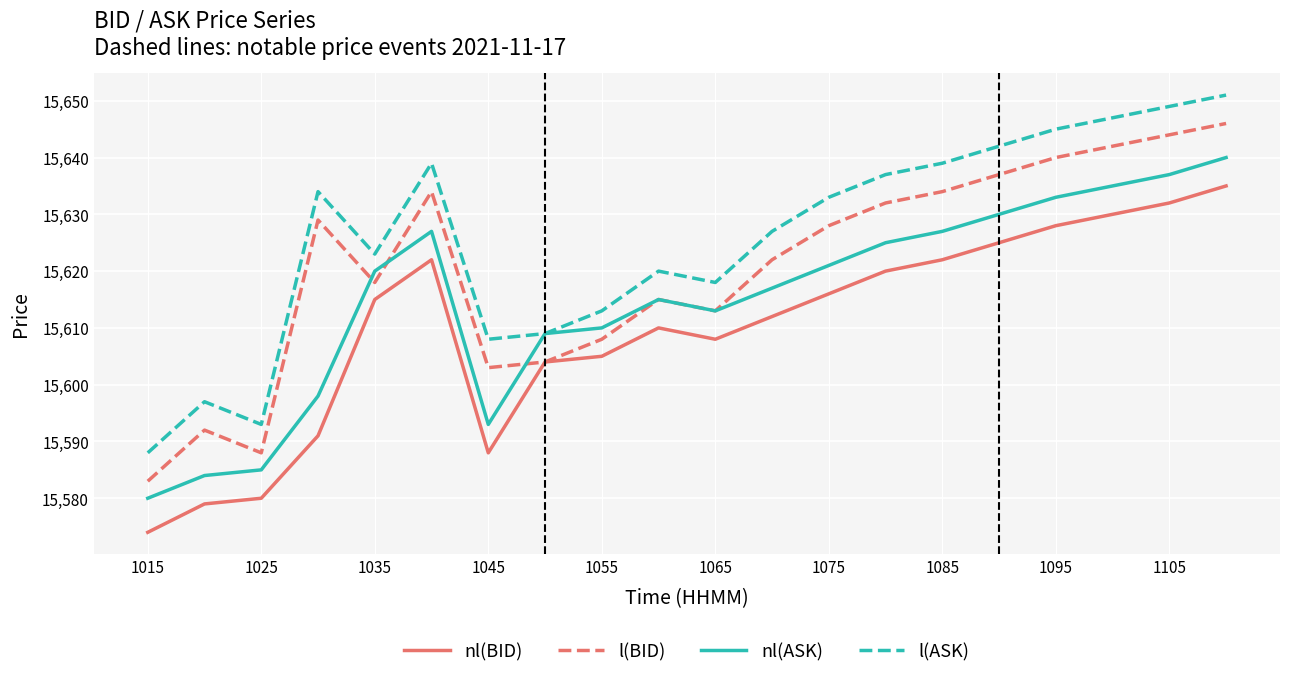

True or false: l(ASK) and nl(BID) intersect in this chart.

False